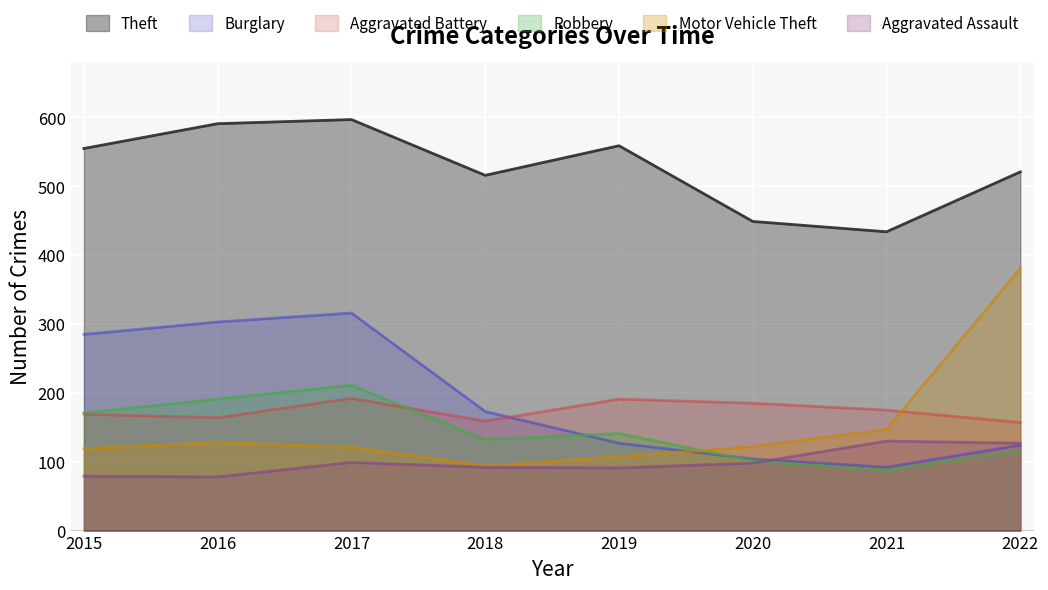

What is the difference between the Motor Vehicle Theft values at 2015 and 2021?

28